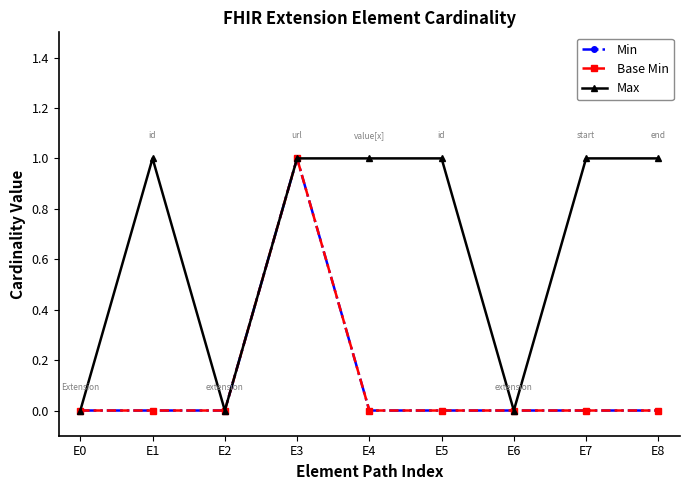

Reading left to right, transcribe all the data shown in this chart.

Min: E0=0	E1=0	E2=0	E3=1	E4=0	E5=0	E6=0	E7=0	E8=0
Base Min: E0=0	E1=0	E2=0	E3=1	E4=0	E5=0	E6=0	E7=0	E8=0
Max: E0=0	E1=1	E2=0	E3=1	E4=1	E5=1	E6=0	E7=1	E8=1